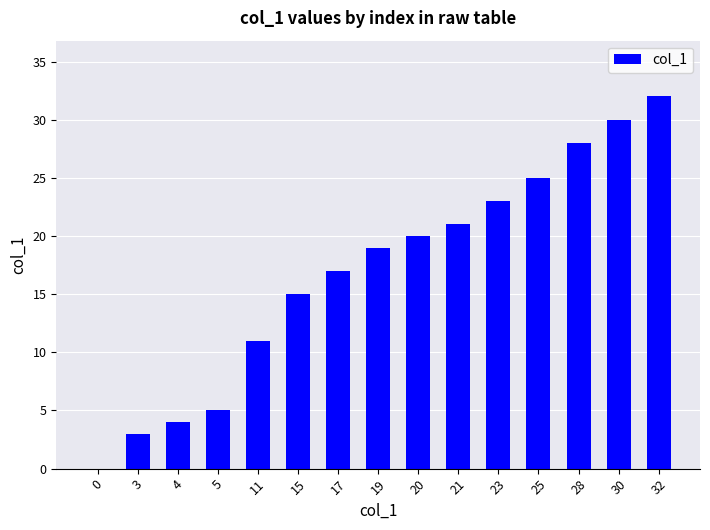

Reading right to left, extract all data points from this chart.

32	30	28	25	23	21	20	19	17	15	11	5	4	3	0